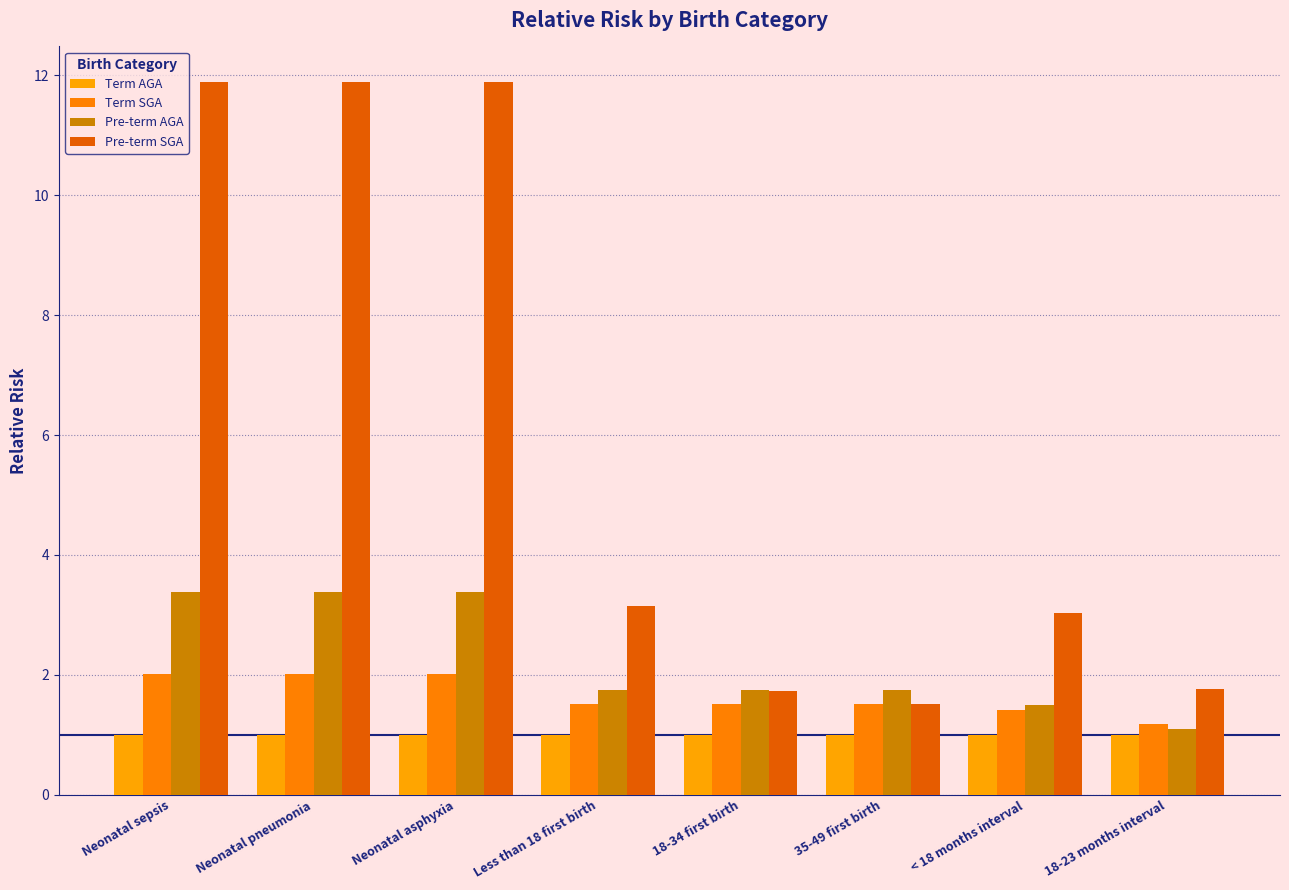

Which label corresponds to the smallest value in the chart?

Neonatal sepsis